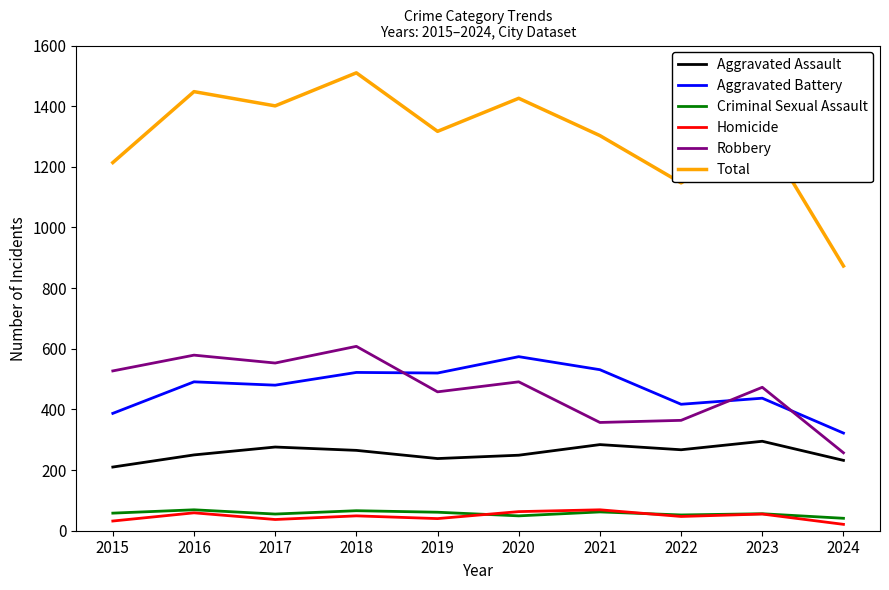

True or false: Robbery has more than 2 points higher than both neighbors.

True